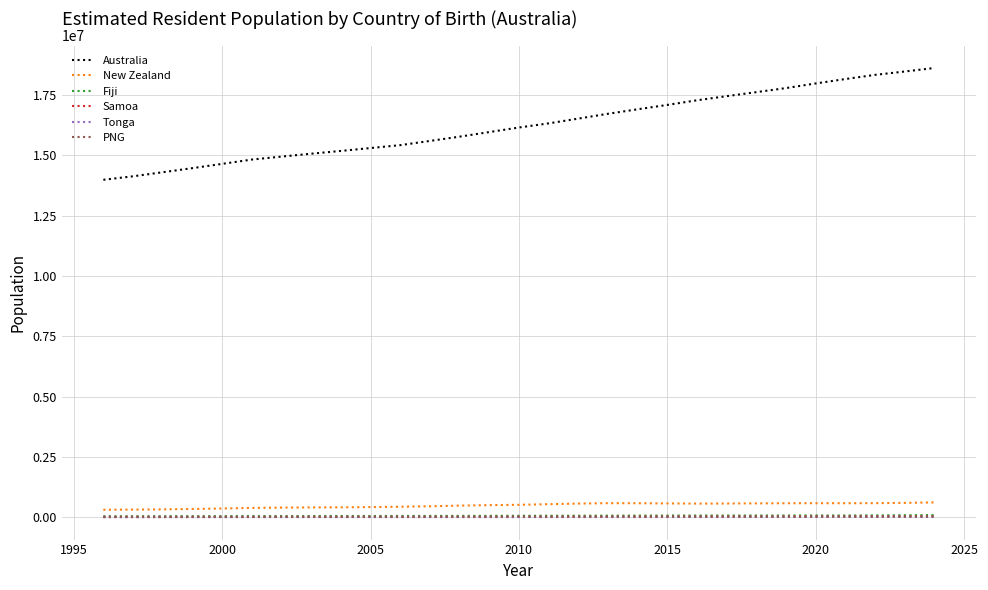

Which series has the largest total across all categories?

Australia